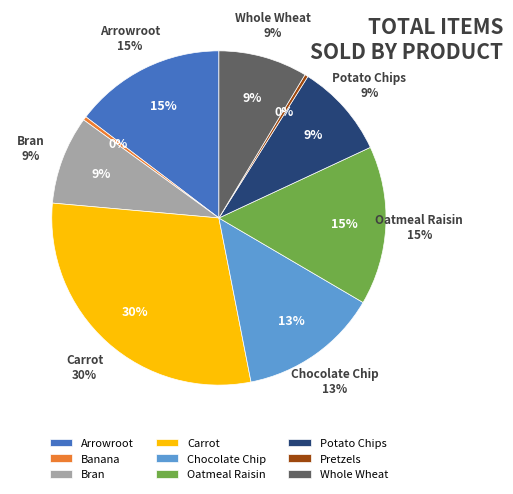

To the nearest percent, what is the combined percentage of Banana and Pretzels?

1%